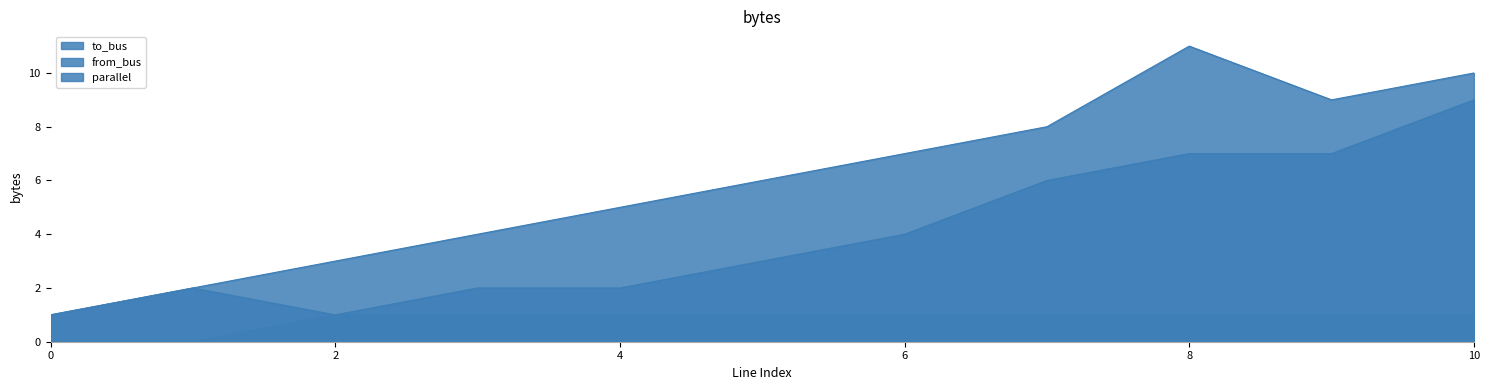

At how many categories does at least one series exceed 3?

8